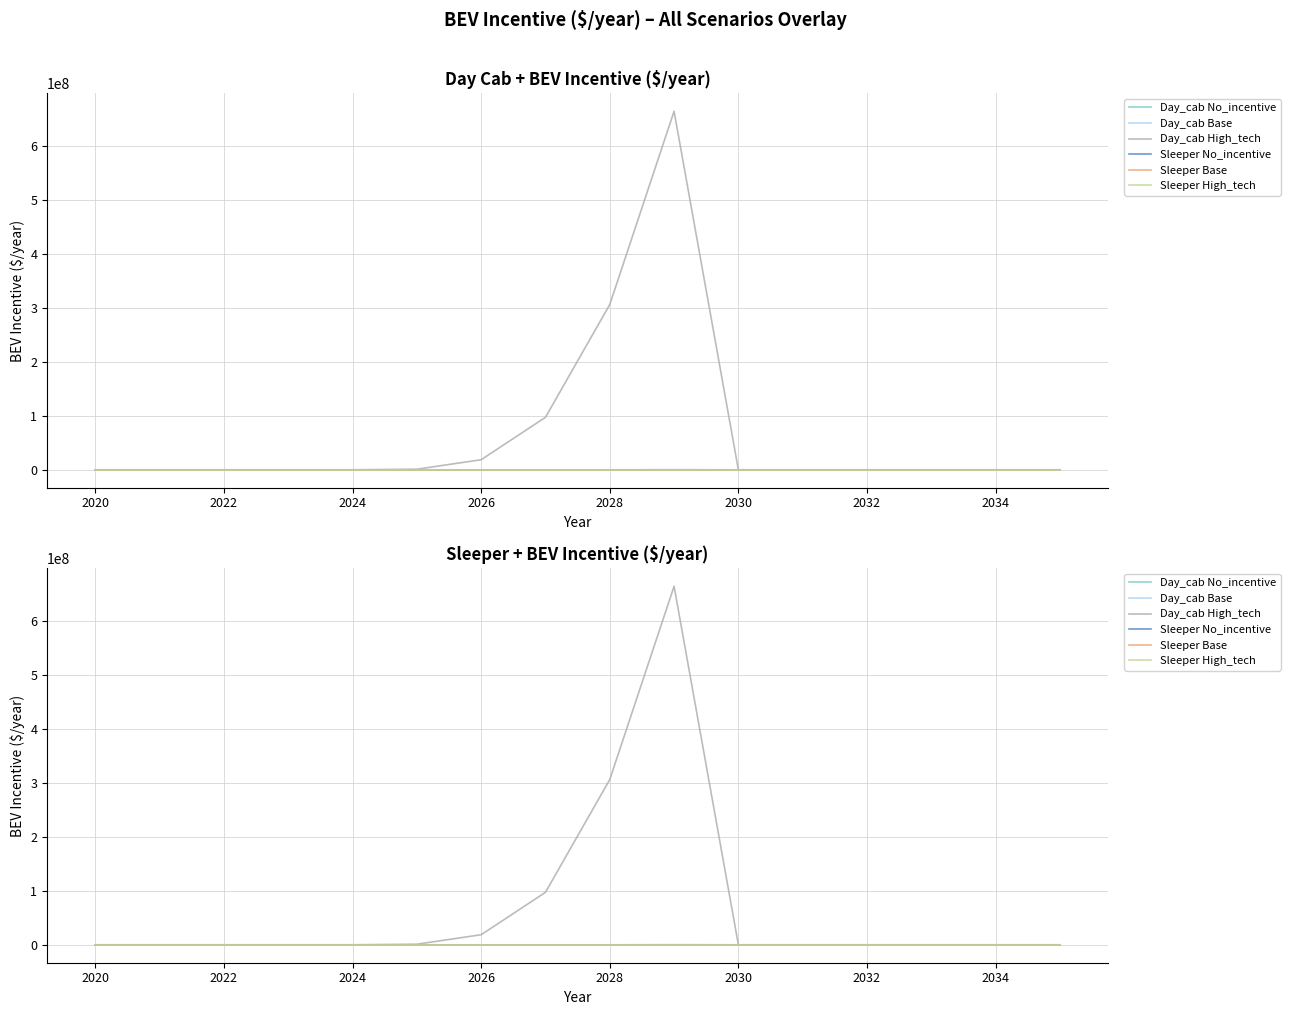

Which series has the largest total across all categories?

Day_cab High_tech